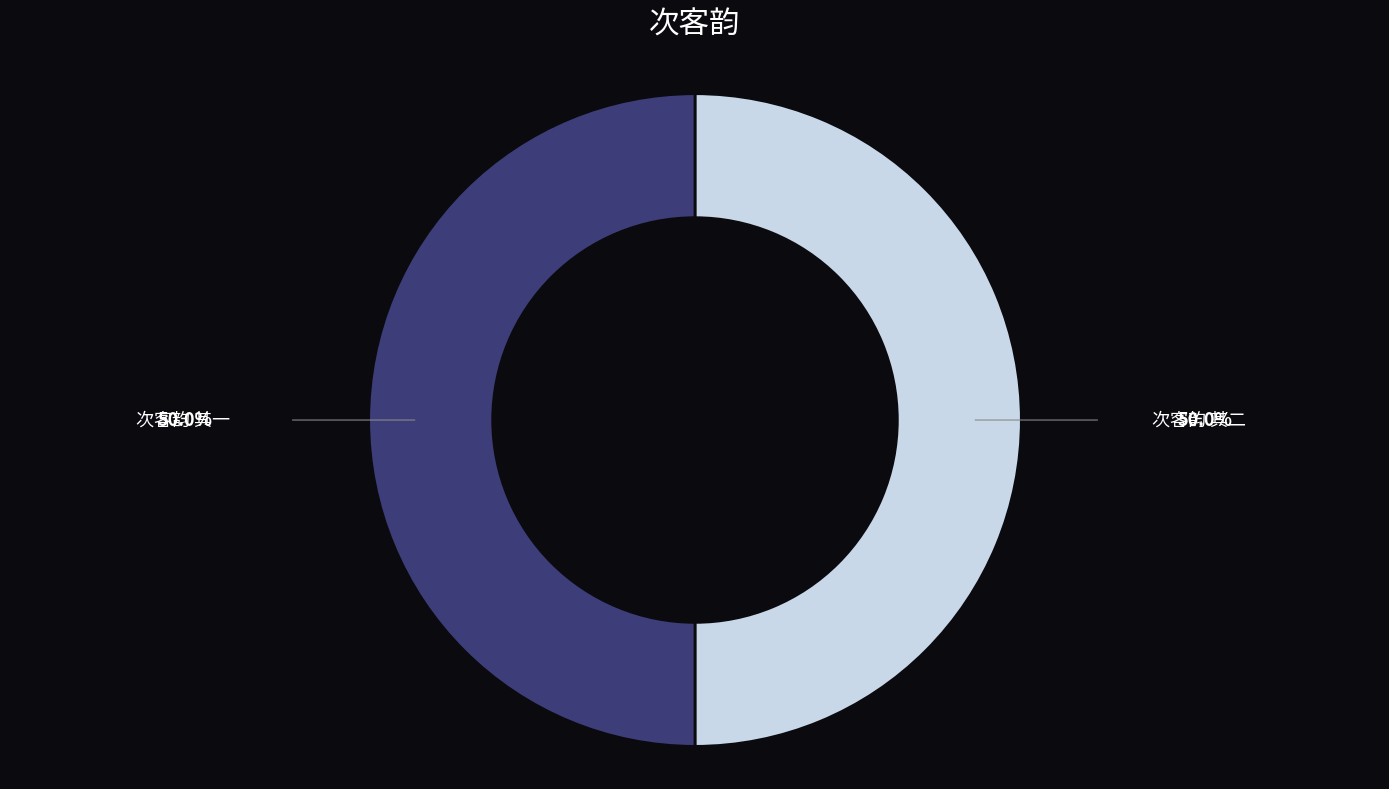

What is the ratio of the value at 次客韵 其一 to the value at 次客韵 其二?

1.0